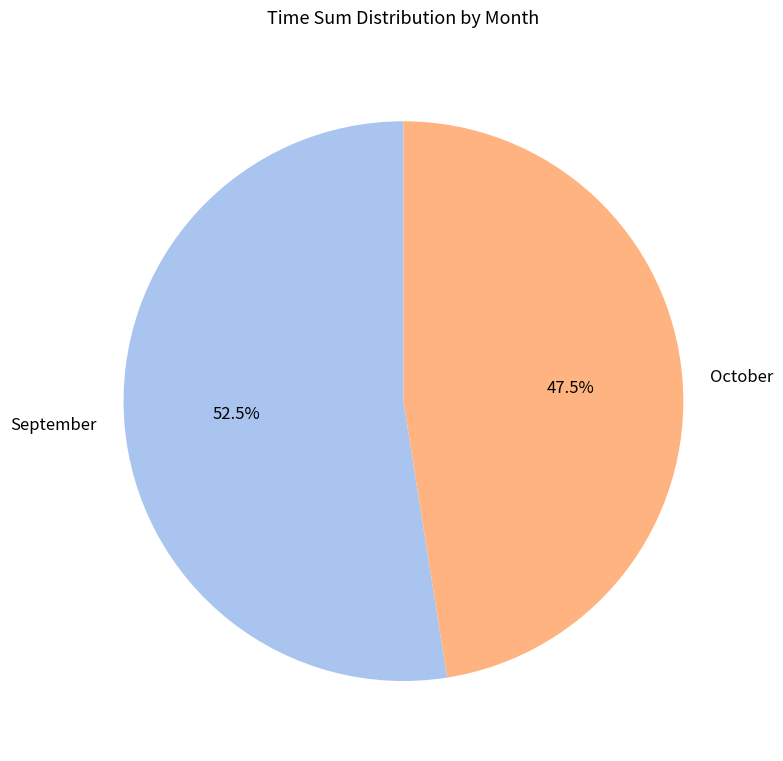

Is September the majority of the pie?

Yes